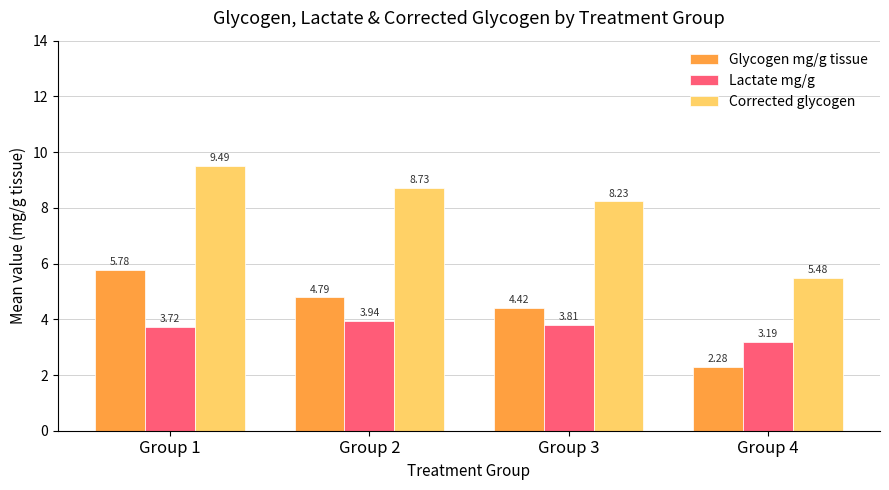

At Group 1, list the series in order from largest to smallest.

Corrected glycogen, Glycogen mg/g tissue, Lactate mg/g